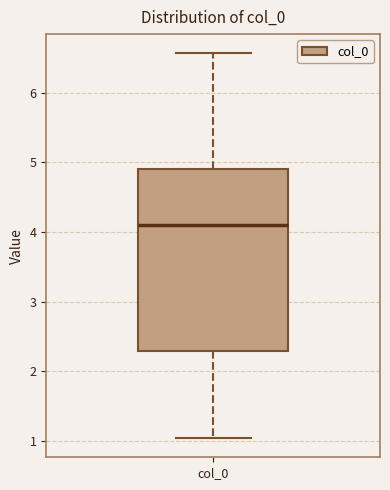

Where does the median line of the box for col_0 sit on the y-axis? The values are not printed on the chart, so give them approximately, as read against the axis.

4.1